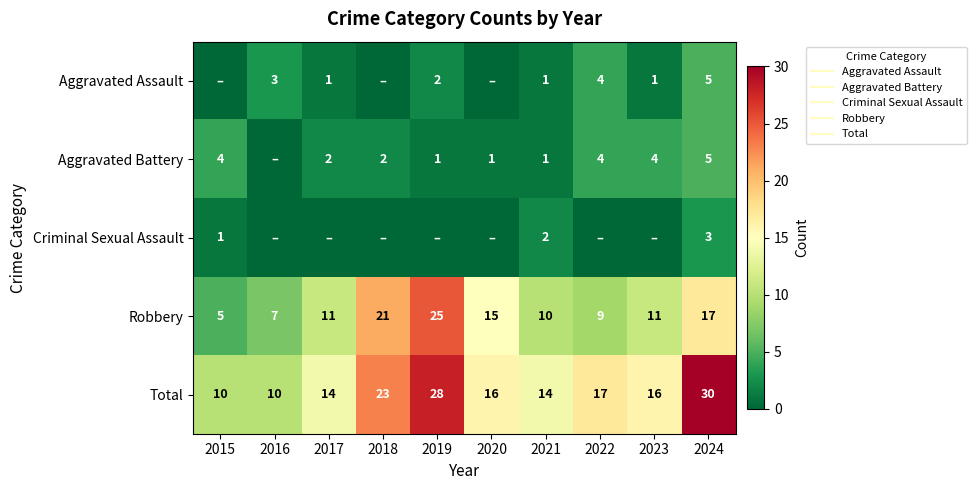

List the series in order of their peak value, lowest first.

Criminal Sexual Assault, Aggravated Assault, Aggravated Battery, Robbery, Total